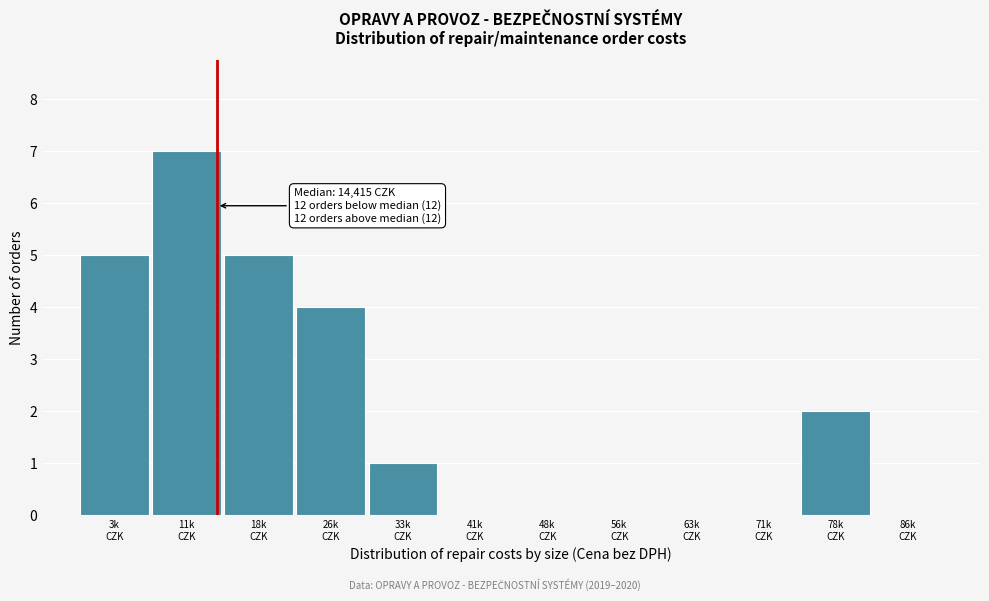

What is the maximum value shown in the chart?

7